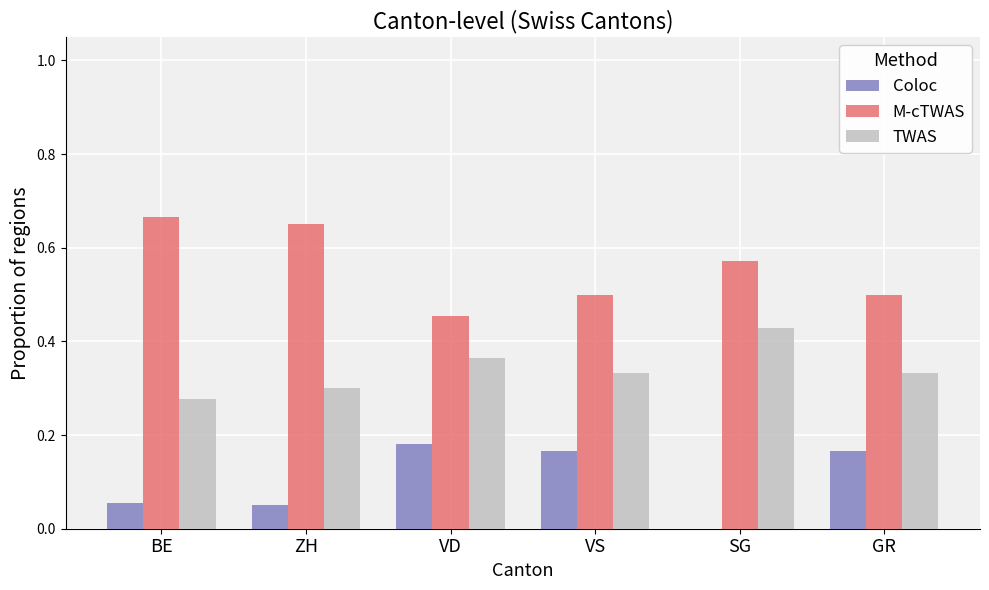

What is the total value across all series at VS?

1.0